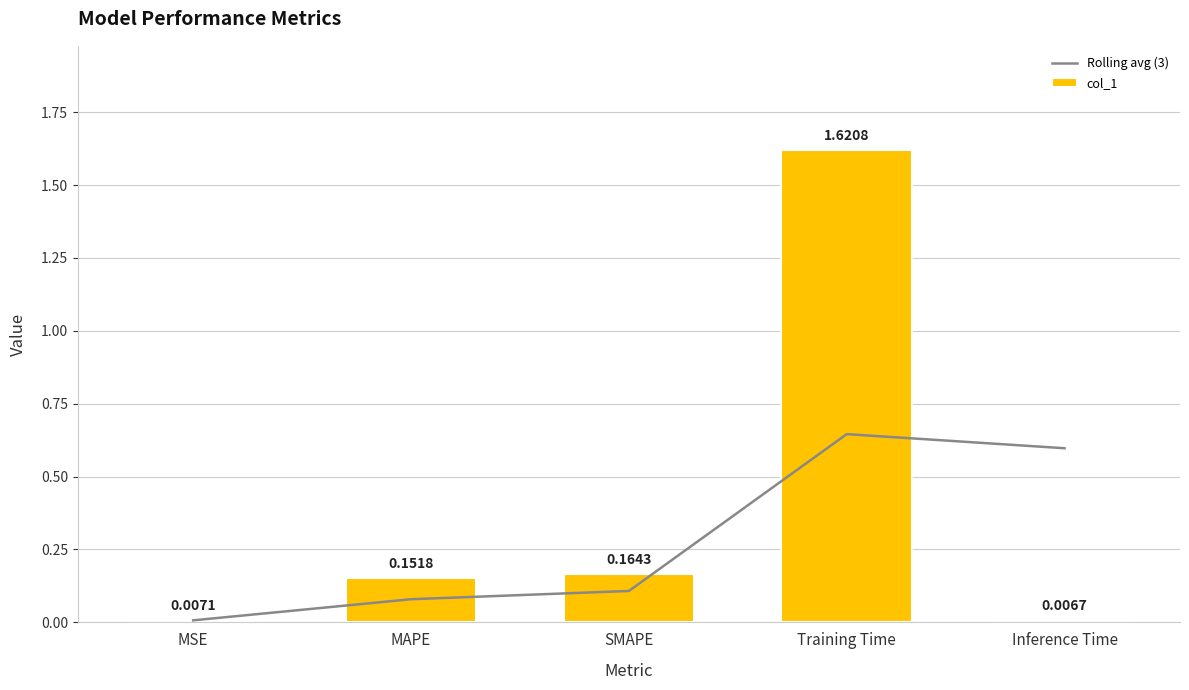

Reading right to left, transcribe all the data shown in this chart.

Rolling avg (3): 0.6	0.6	0.1	0.1	0.0
col_1: 0.0	1.6	0.2	0.2	0.0